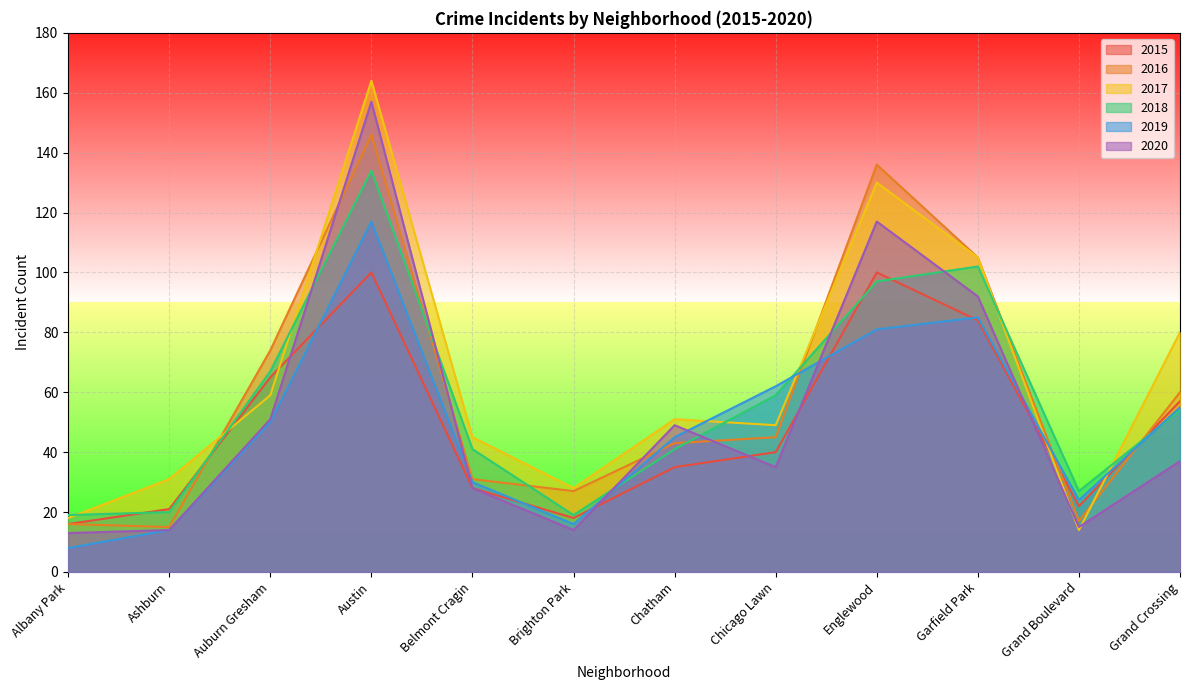

In 2020, how many points are higher than both neighbors (excluding endpoints)?

3